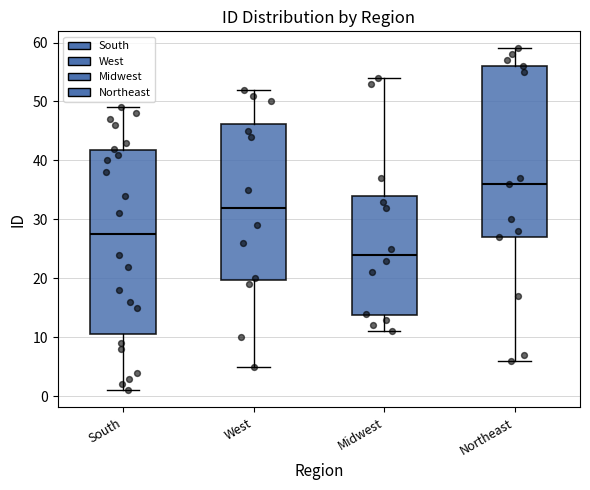

Which box has the lowest median line?

Midwest